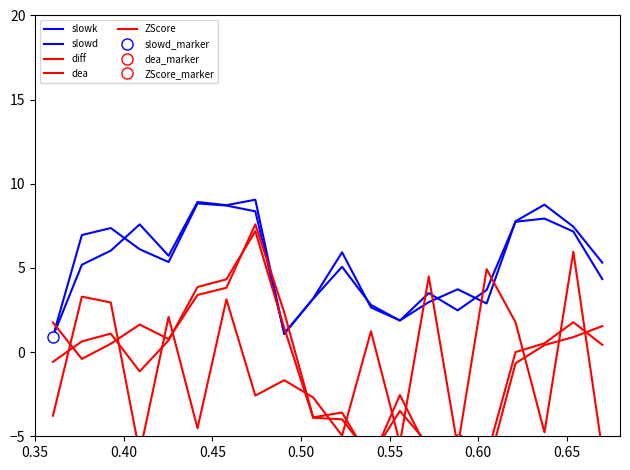

What is the approximate value of slowk at 0.40?

7.0